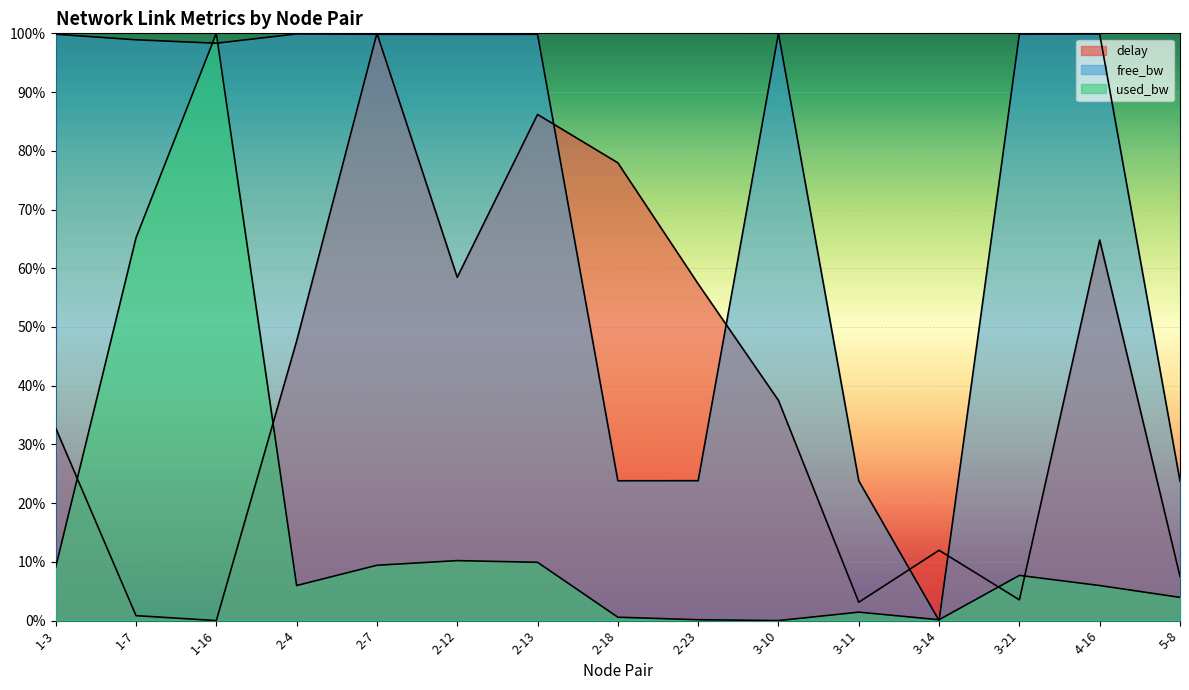

How many lines are shown in the chart?

3